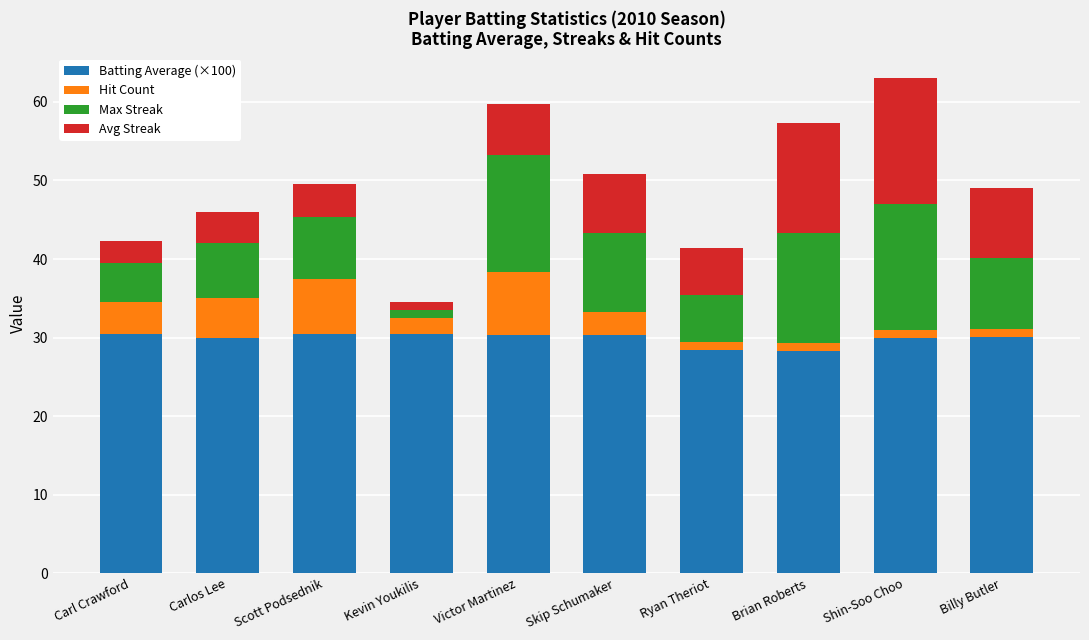

Does the chart contain any negative values?

No